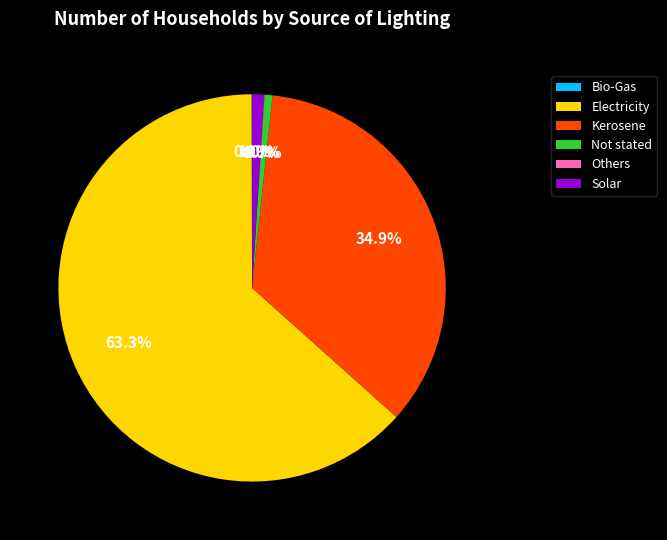

Approximately how many times larger is the value at Solar compared to Not stated?

1.5